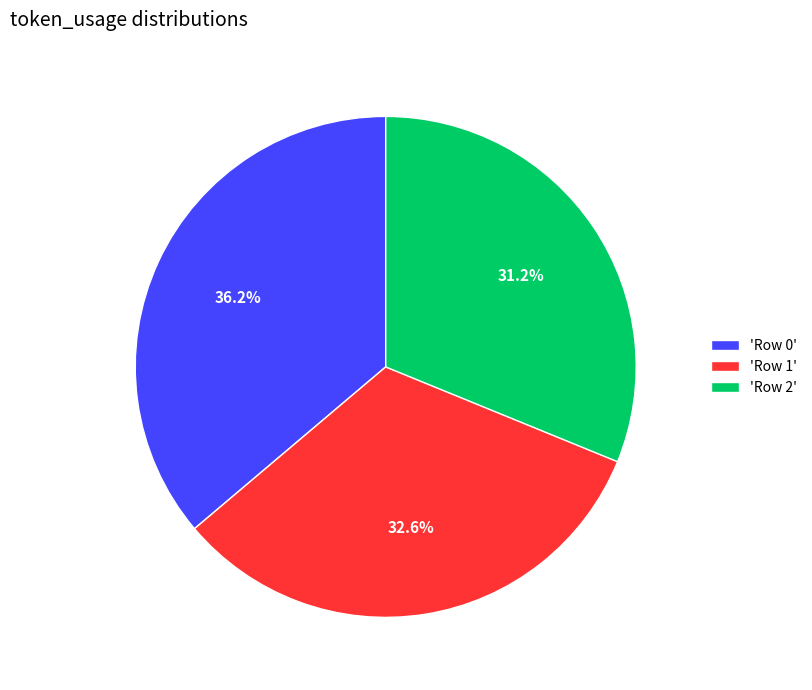

Which category has the biggest portion of the pie?

'Row 0'